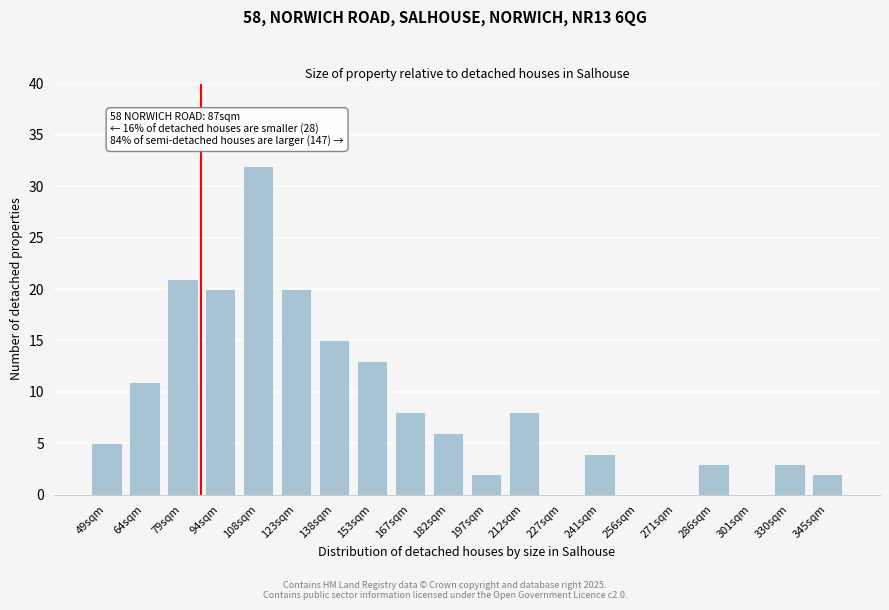

Reading left to right, what are all the values shown in this chart?

49sqm=5	64sqm=11	79sqm=21	94sqm=20	108sqm=32	123sqm=20	138sqm=15	153sqm=13	167sqm=8	182sqm=6	197sqm=2	212sqm=8	227sqm=0	241sqm=4	256sqm=0	271sqm=0	286sqm=3	301sqm=0	330sqm=3	345sqm=2